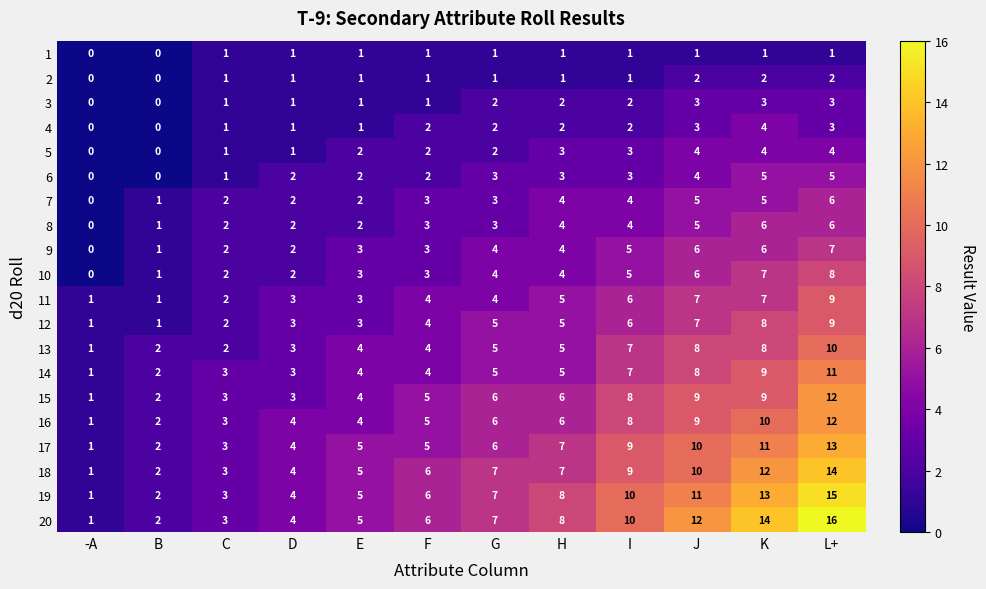

How many values in 5 are above zero?

10